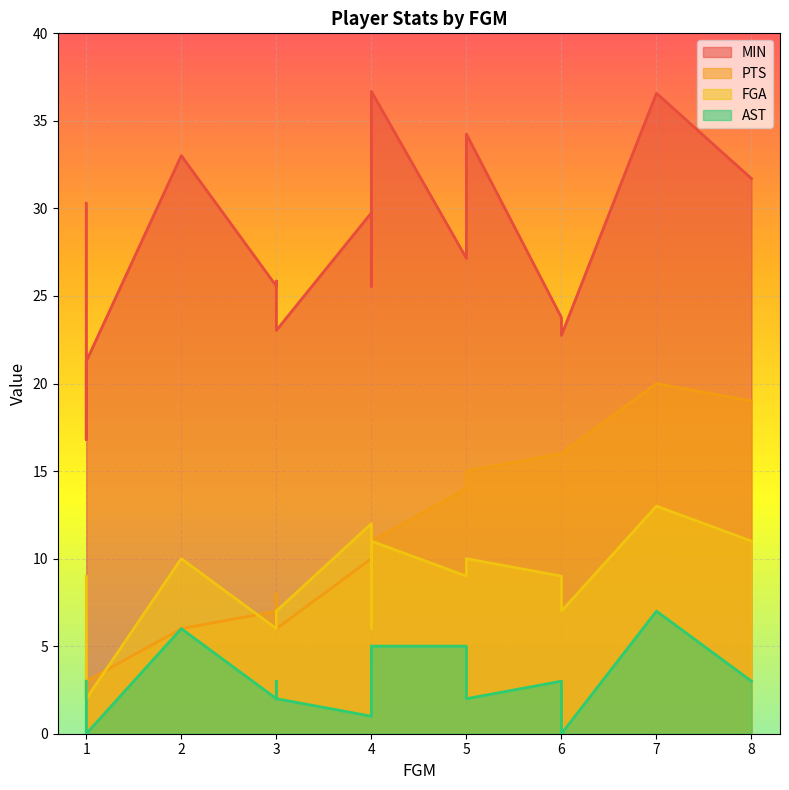

The value of FGA at 5 is 10.0. True or false?

True